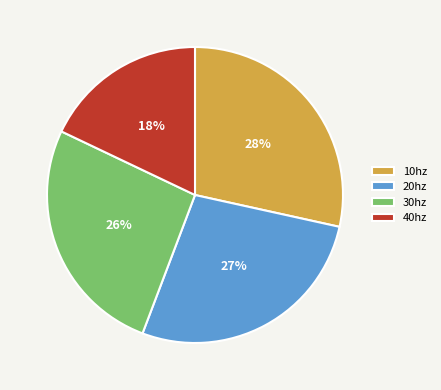

The 30hz slice represents 34% of the pie. True or false?

False